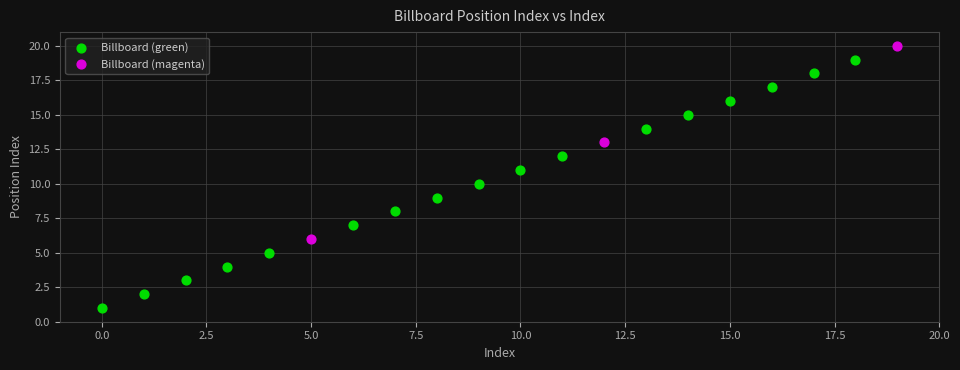

Which series reaches the minimum Y coordinate?

Billboard (green)